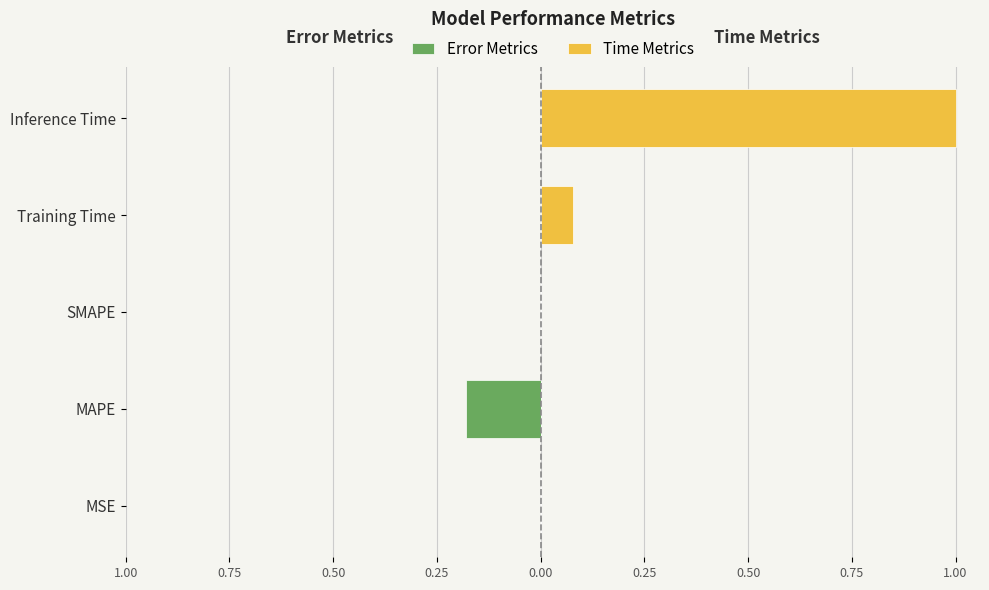

At Training Time, list the series in order from largest to smallest.

Time Metrics, Error Metrics